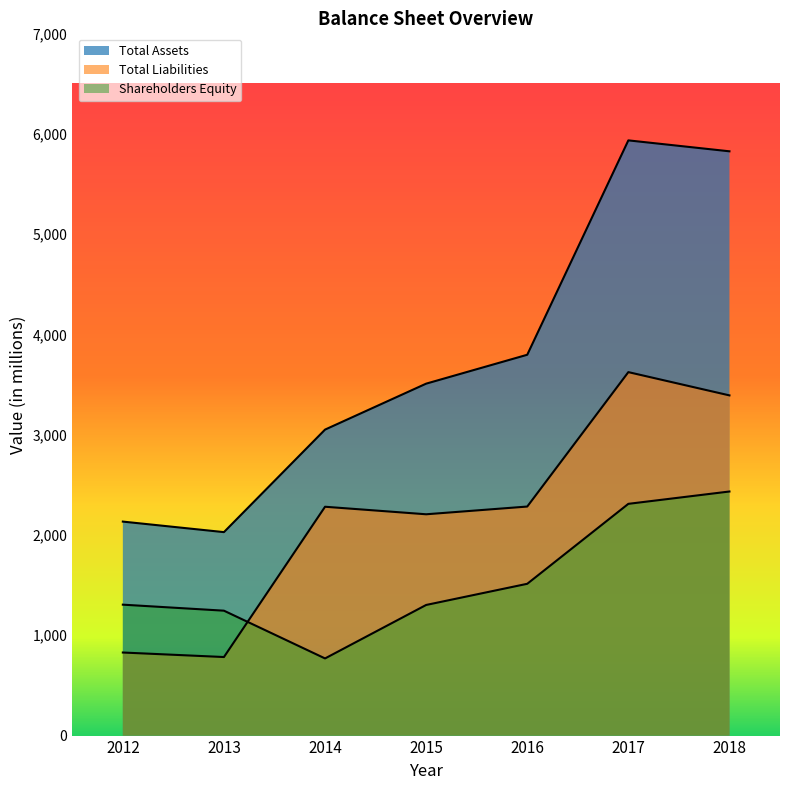

What is the maximum value for Shareholders Equity?

2433